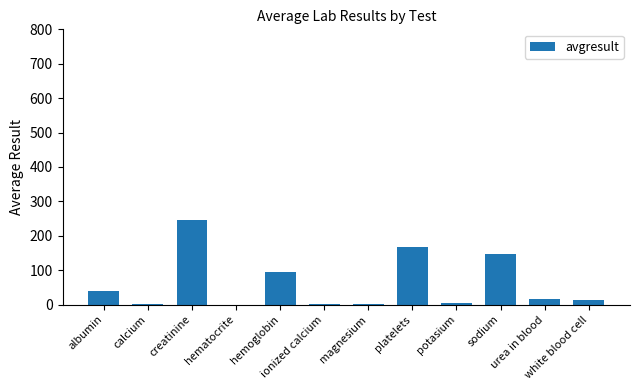

The value at creatinine is 244.5. True or false?

True